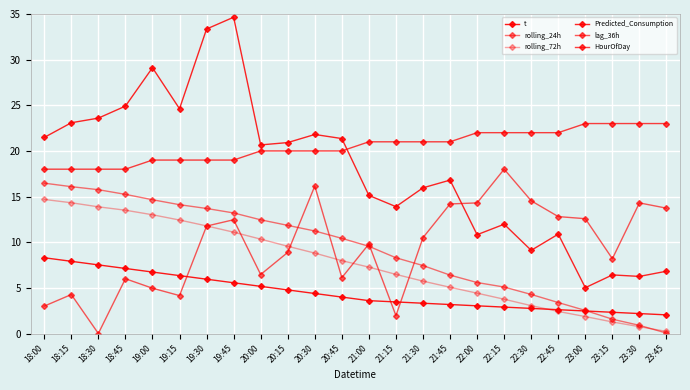

Is this an area chart (filled region under the line)?

No